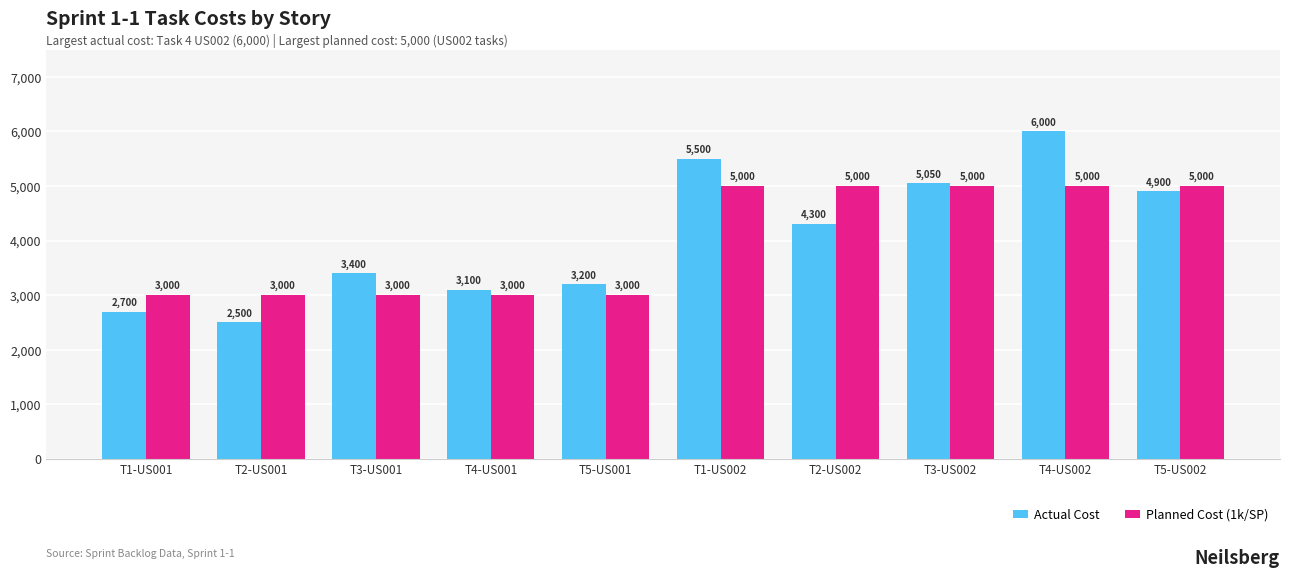

What is the difference between the Actual Cost values at T3-US002 and T3-US001?

1650